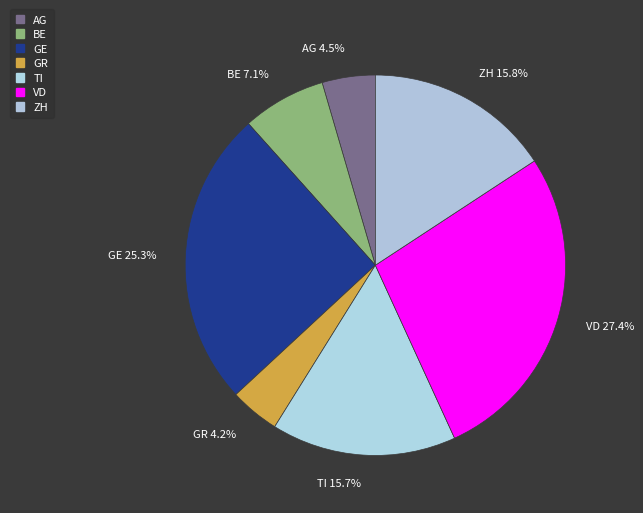

To the nearest percent, what percentage of the pie is GE?

25%